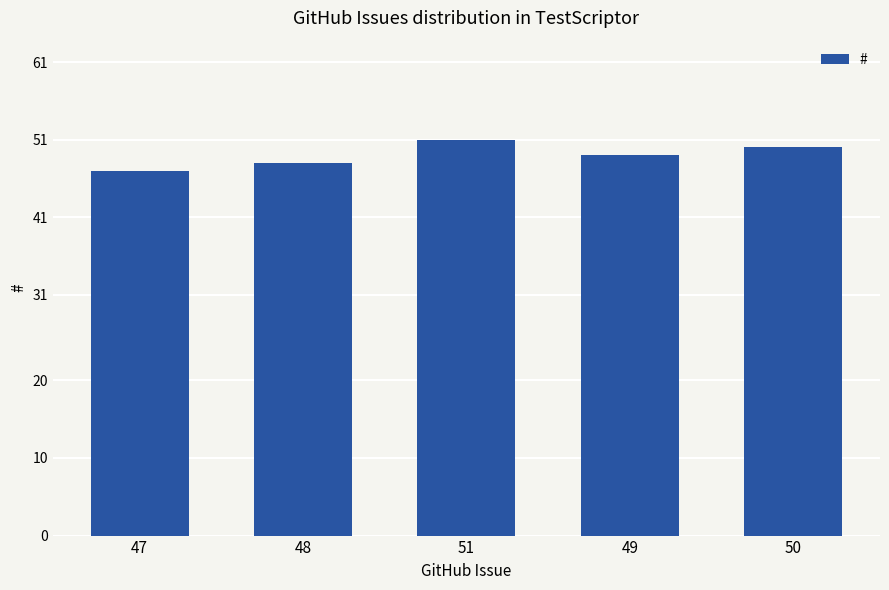

True or false: the data shows 35 at 51.

False